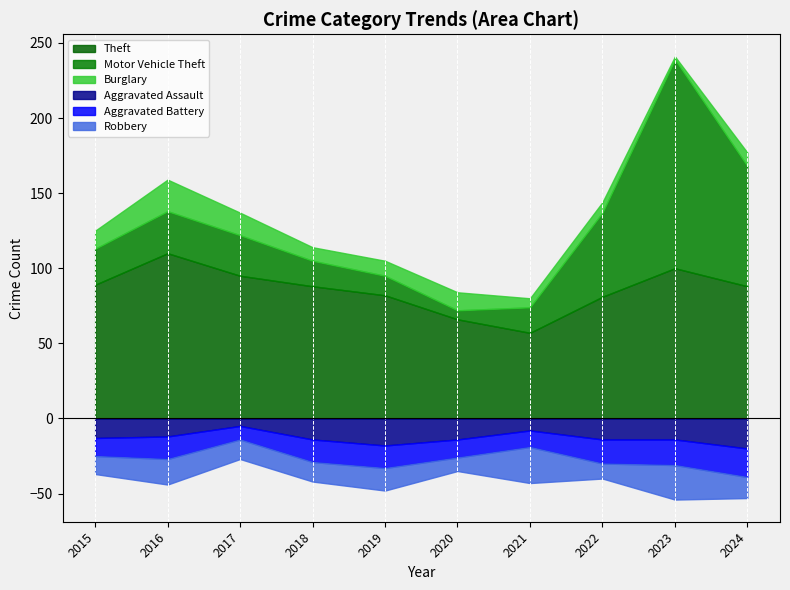

At which label does Aggravated Assault reach its minimum?

2017